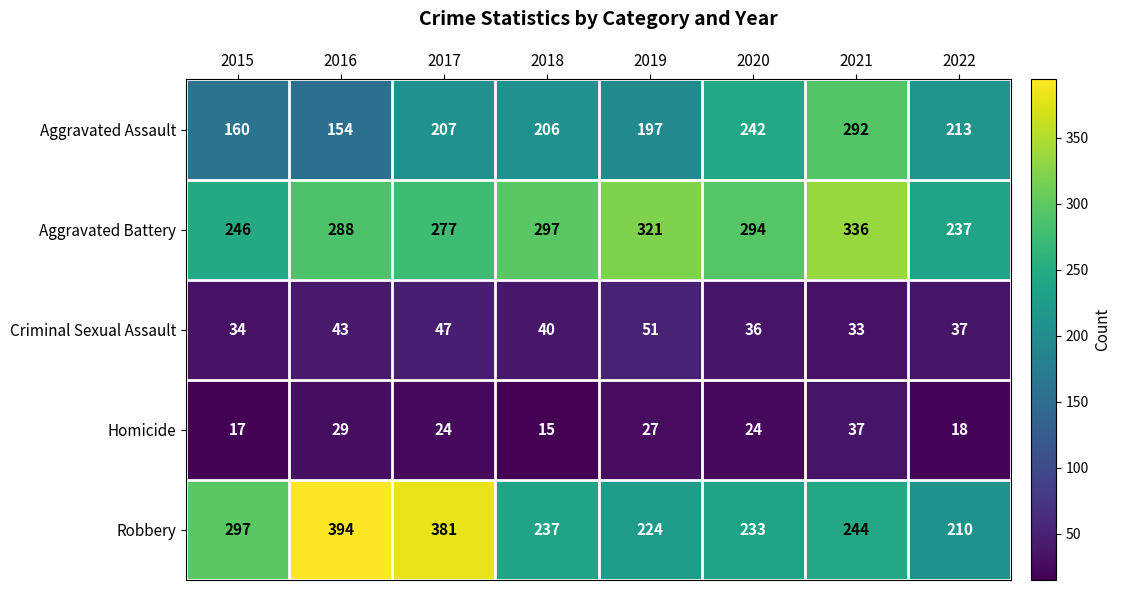

Is it true that Aggravated Assault equals 213 at 2022?

True